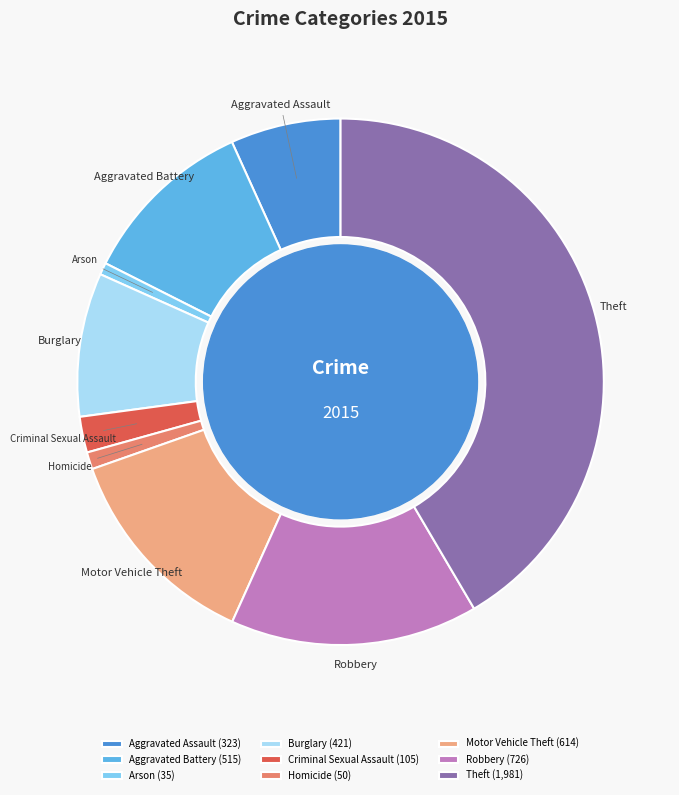

Is there a majority slice in this chart?

No